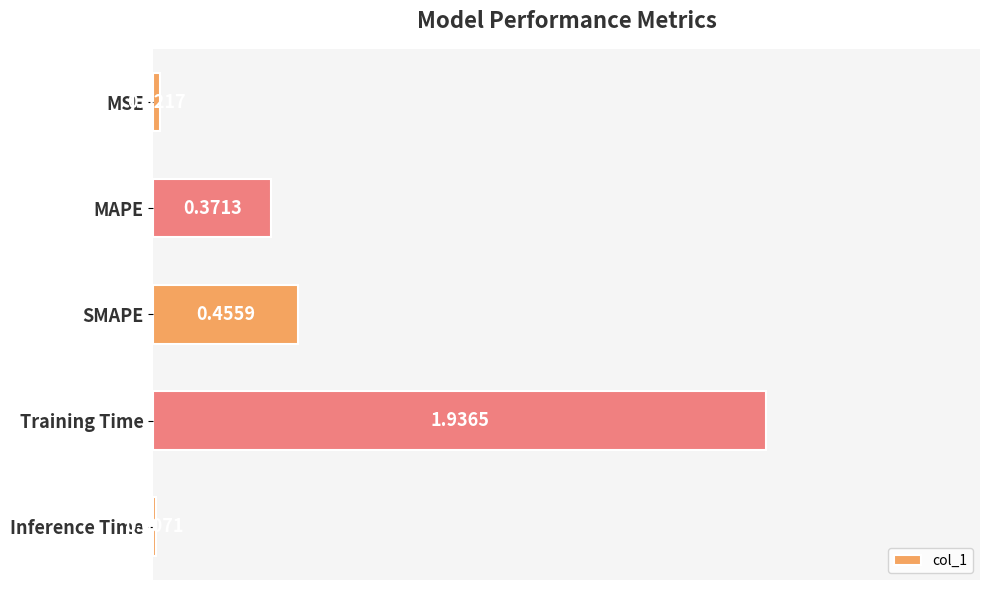

What is the sum of the values at Training Time and SMAPE?

2.4